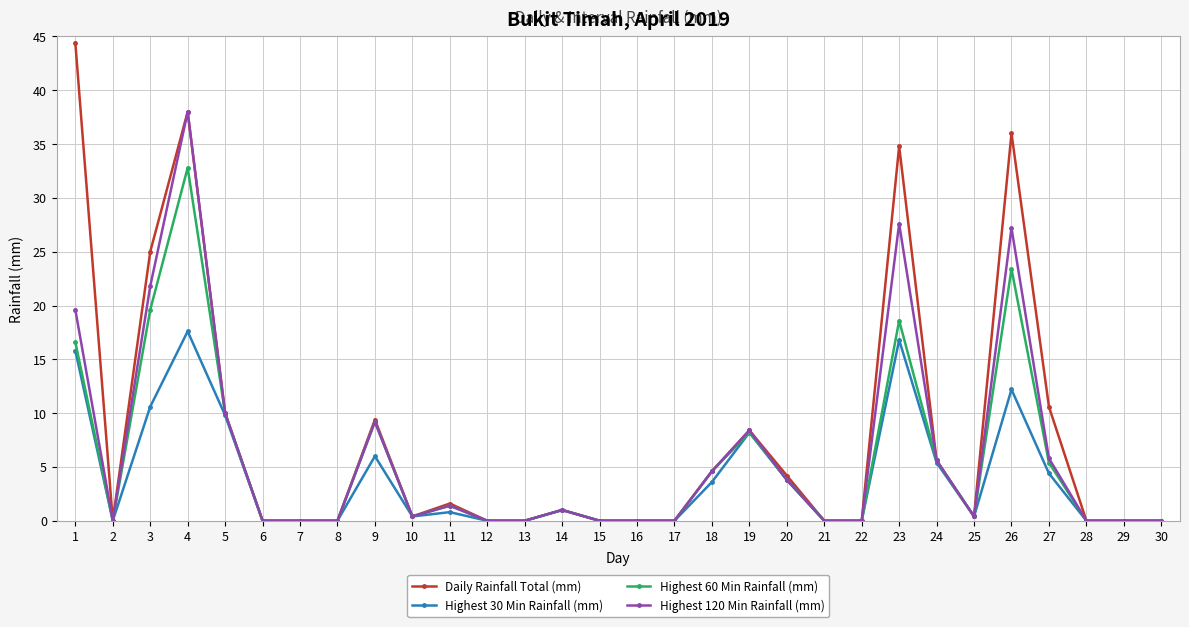

What is the maximum value shown in the chart?

44.4